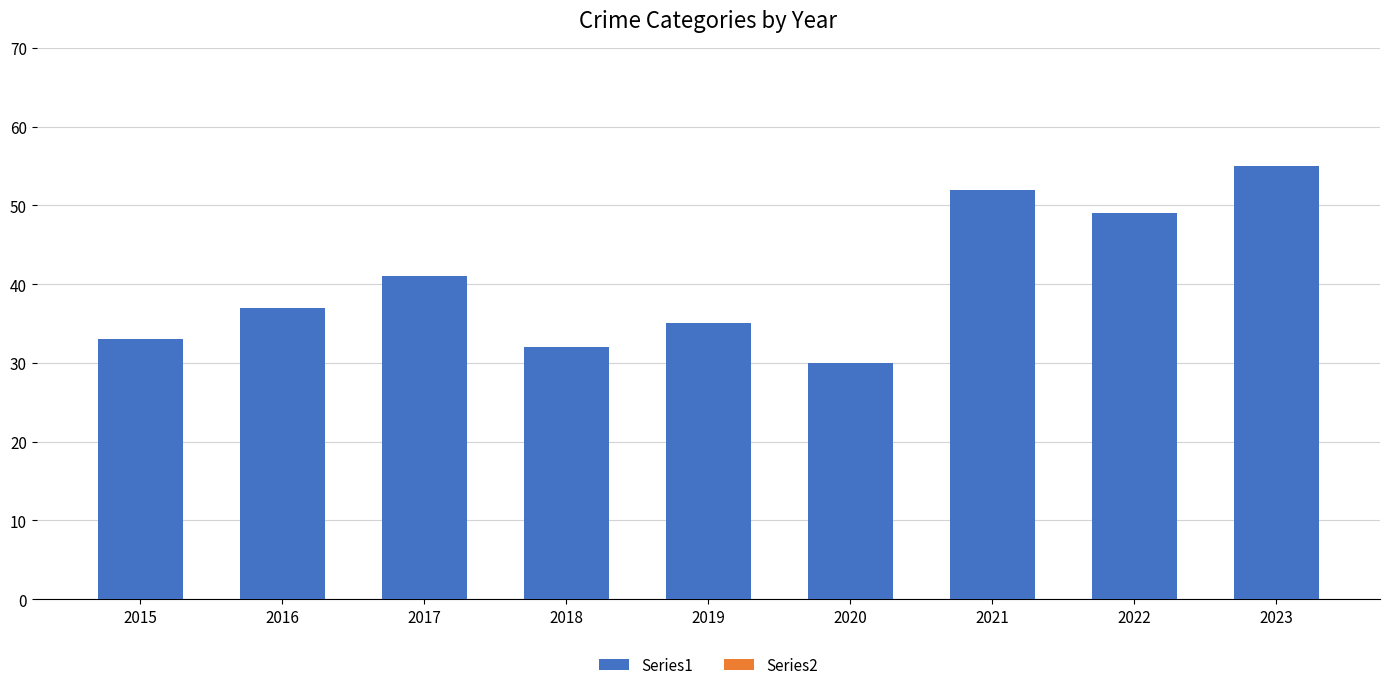

What is the change in value from 2019 to 2023?

+20